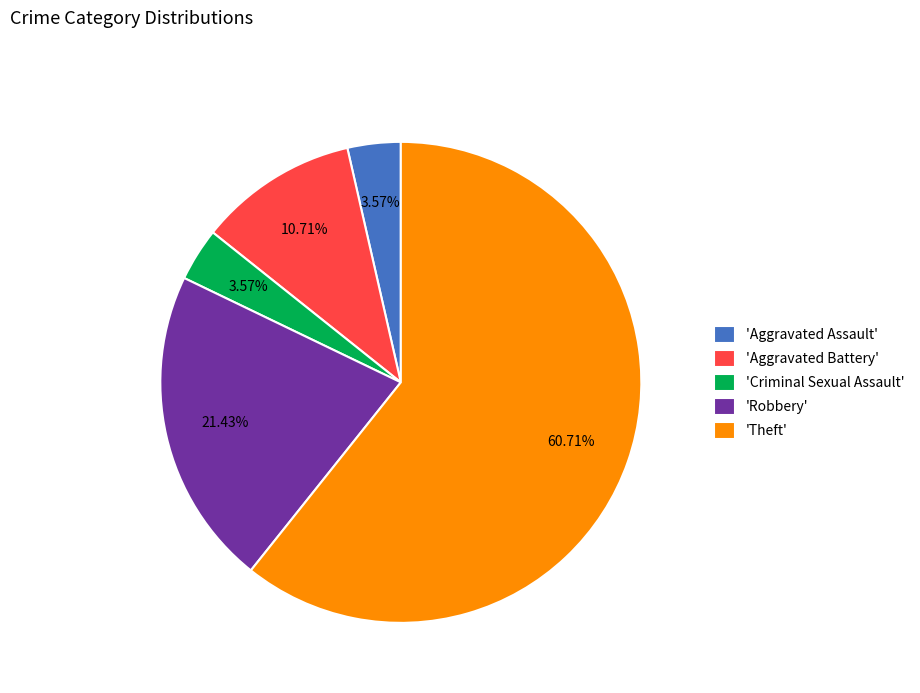

Combined, do 'Aggravated Assault' and 'Aggravated Battery' account for over 50%?

No